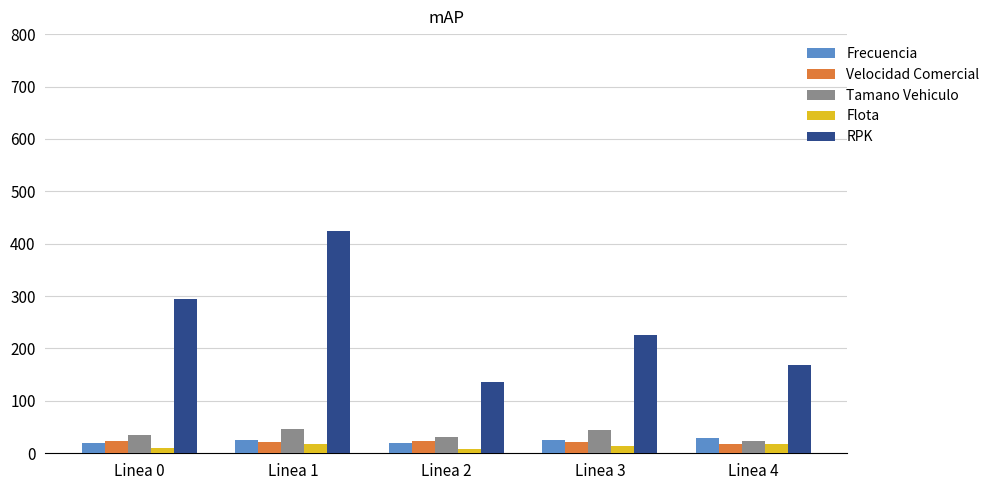

At which label is RPK closest to 279?

Linea 0